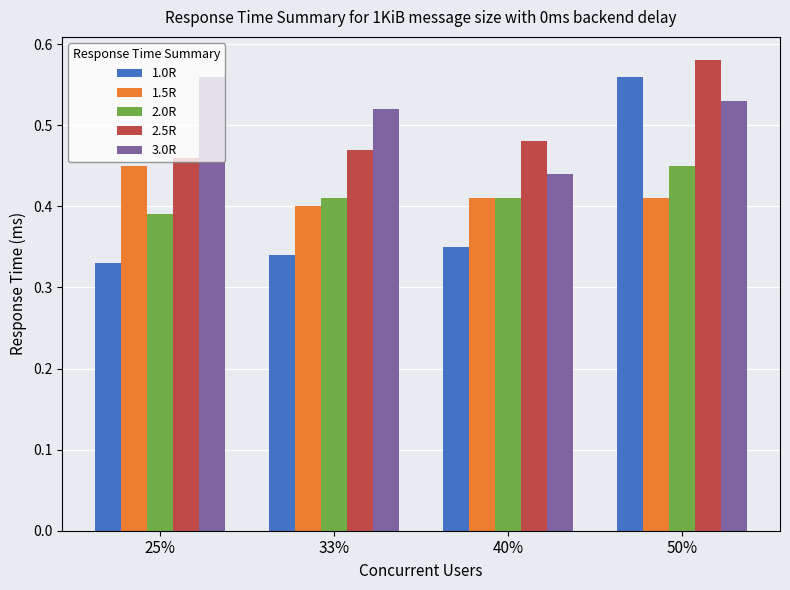

What is the label of the 1st bar from the right?

50%